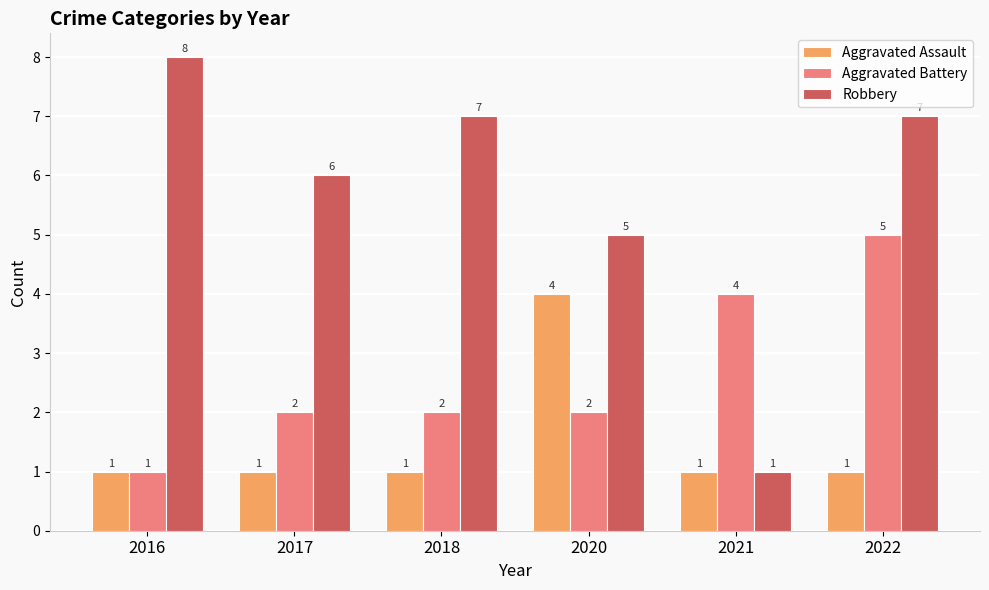

Reading left to right, extract all data points from this chart.

Aggravated Assault: 2016=1	2017=1	2018=1	2020=4	2021=1	2022=1
Aggravated Battery: 2016=1	2017=2	2018=2	2020=2	2021=4	2022=5
Robbery: 2016=8	2017=6	2018=7	2020=5	2021=1	2022=7